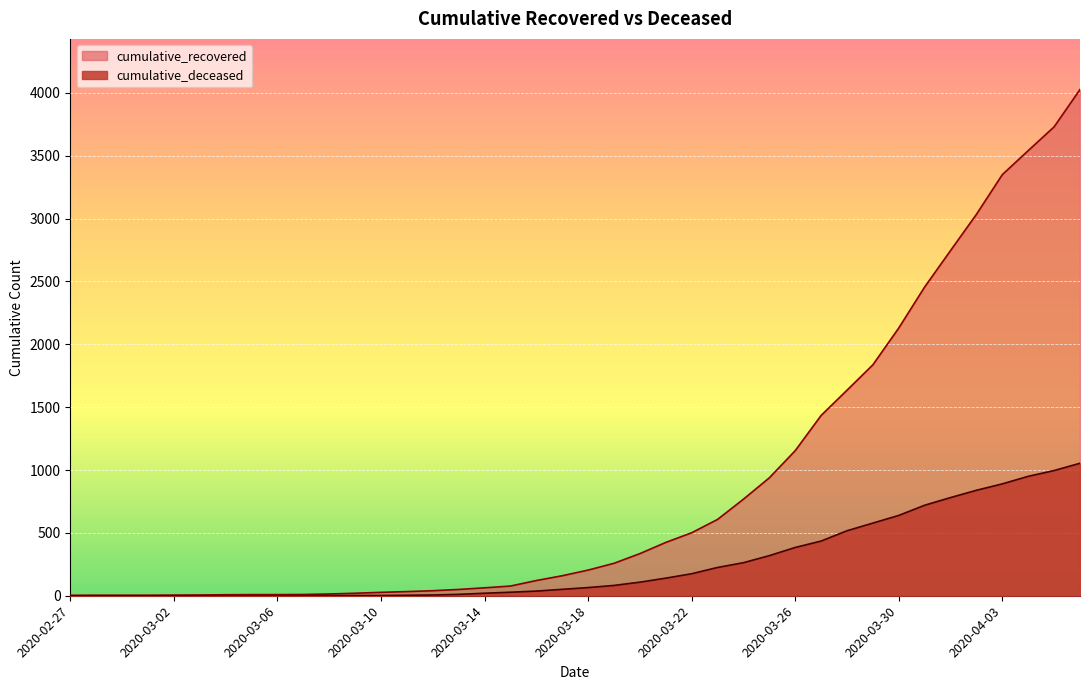

Is the value of cumulative_deceased at 2020-03-13 greater than the value of cumulative_recovered at 2020-04-04?

No